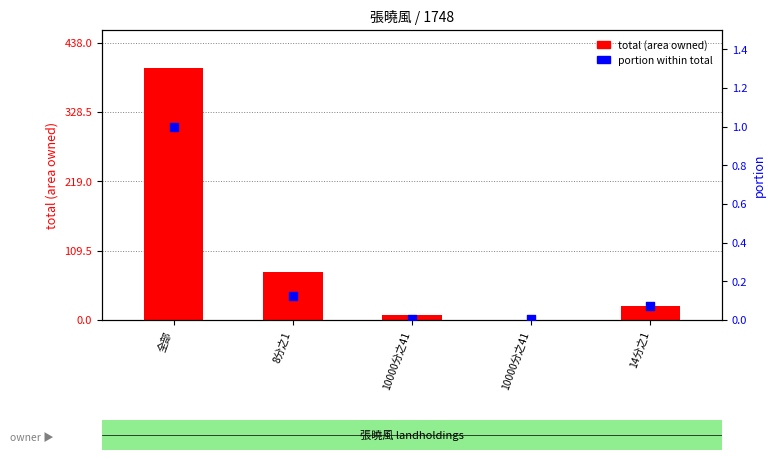

Which has a higher value, 10000分之41 or 8分之1?

8分之1